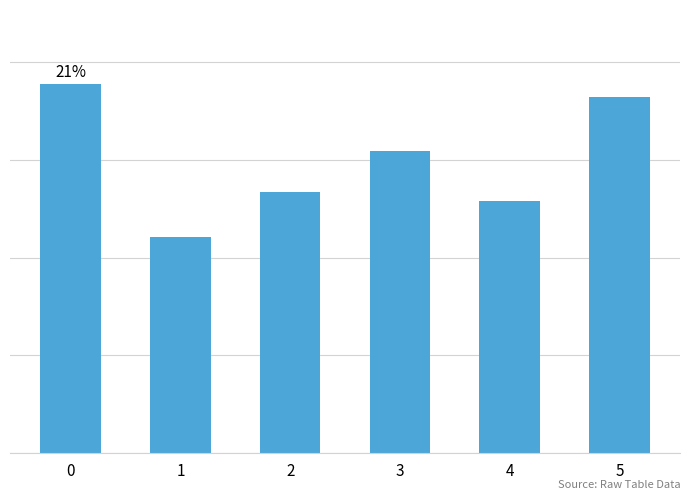

What is the minimum value shown in the chart?

4.4